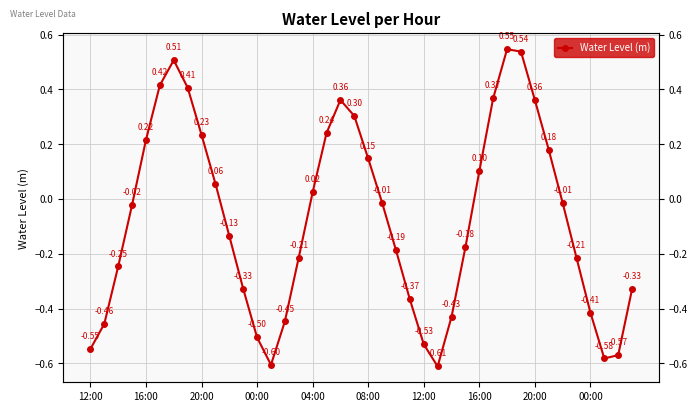

Is this an area chart (filled region under the line)?

No